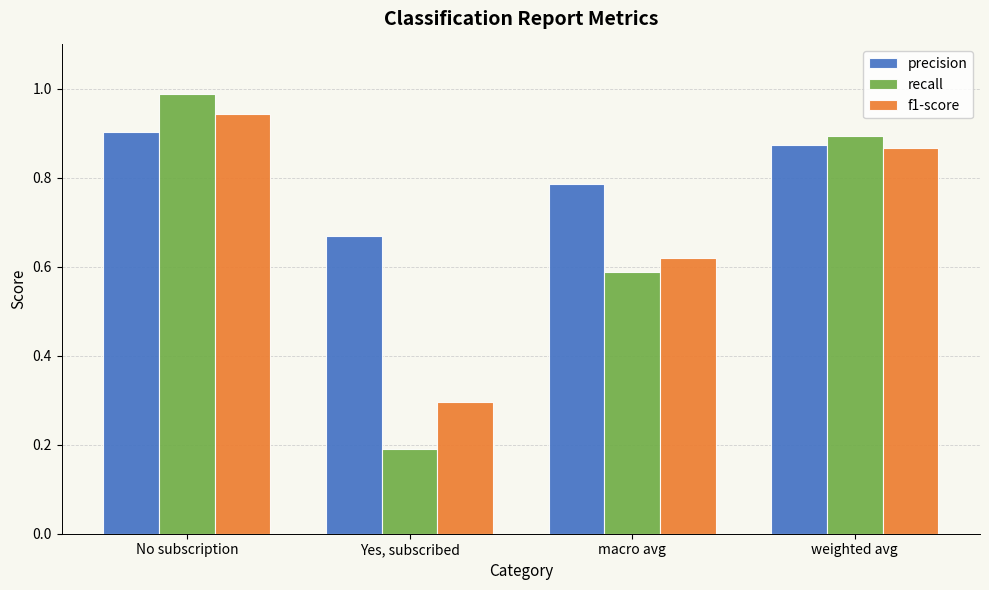

List the labels in order of recall value, largest first.

No subscription, weighted avg, macro avg, Yes, subscribed